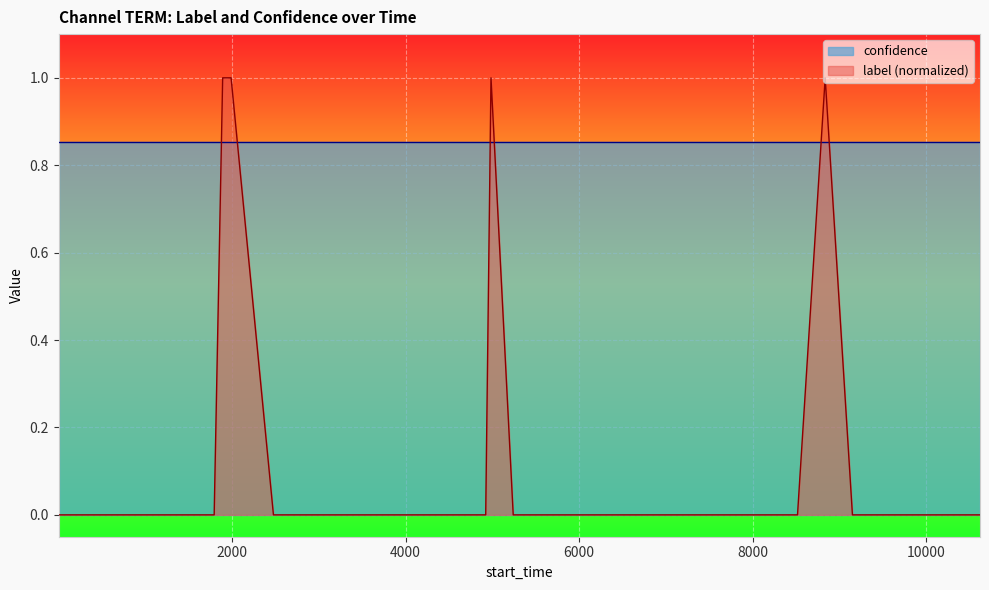

What is the greatest value displayed?

1.0